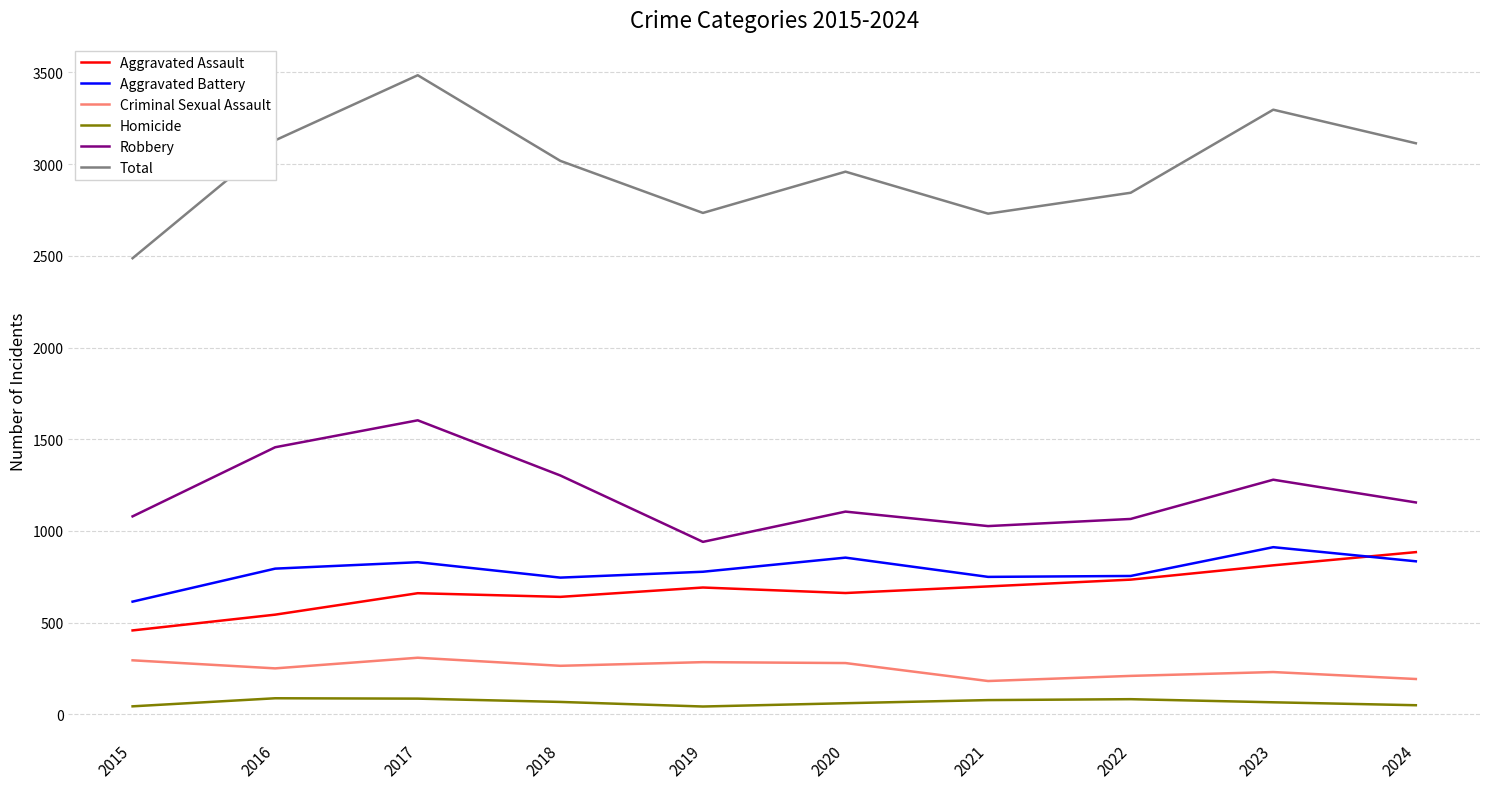

What are all the series names shown in the legend?

Aggravated Assault, Aggravated Battery, Criminal Sexual Assault, Homicide, Robbery, Total